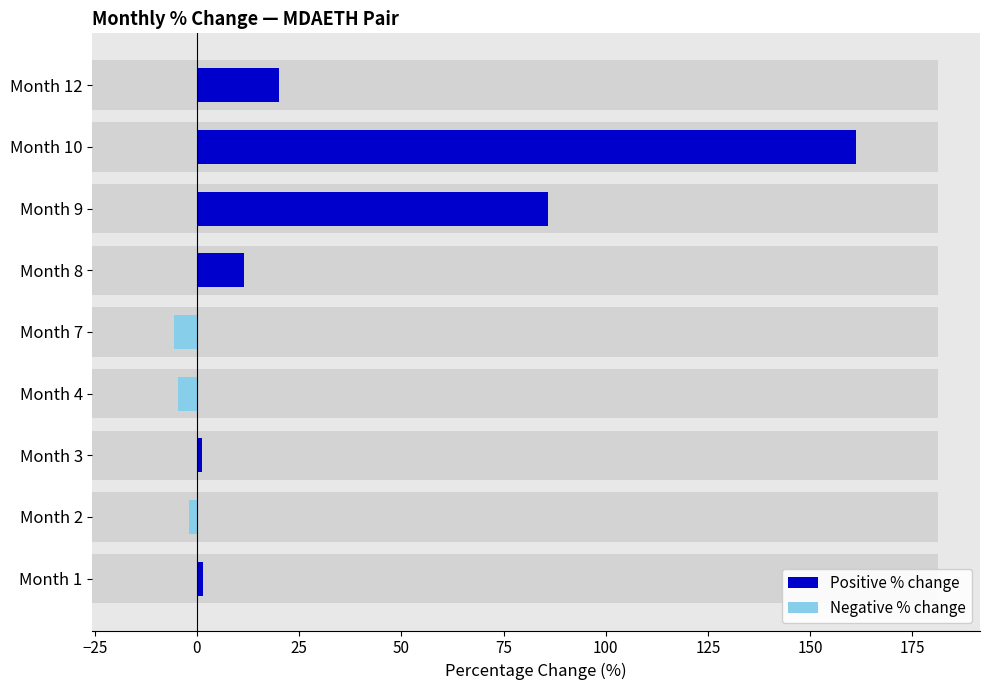

How many bars are there in each group?

2